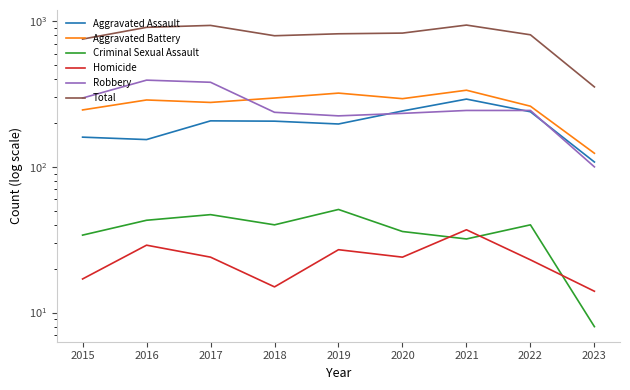

What is the total value across all series at 2021?

1882